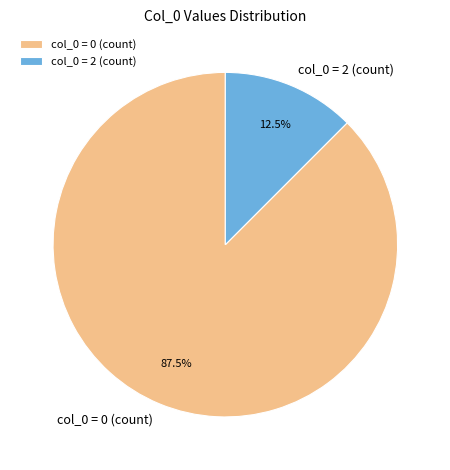

How much of the chart is everything except col_0 = 0 (count)?

12.5%